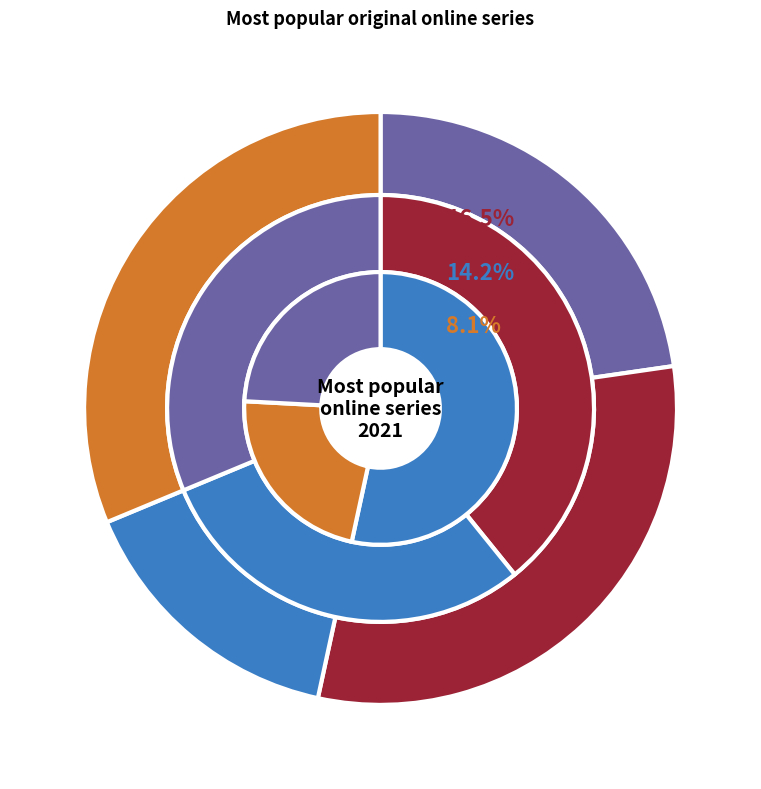

How many slices are in this pie chart?

10